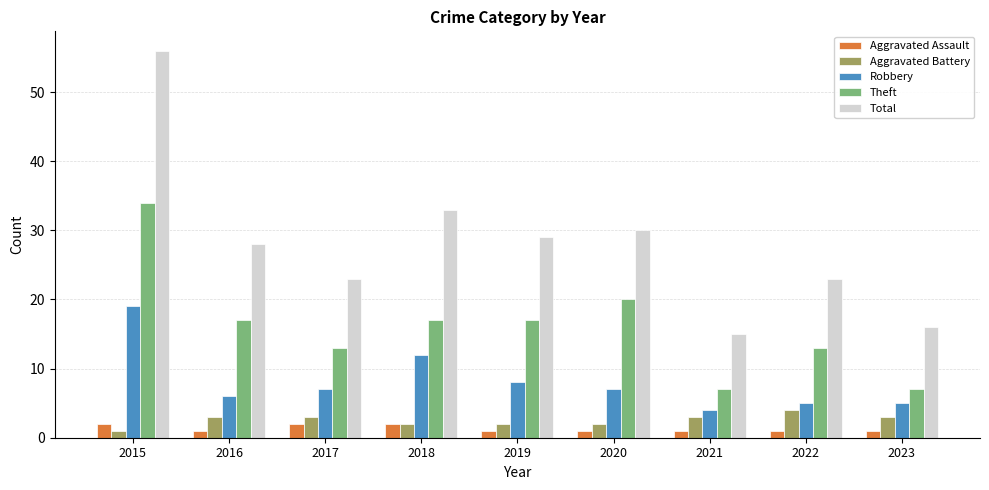

What are all the series names shown in the legend?

Aggravated Assault, Aggravated Battery, Robbery, Theft, Total